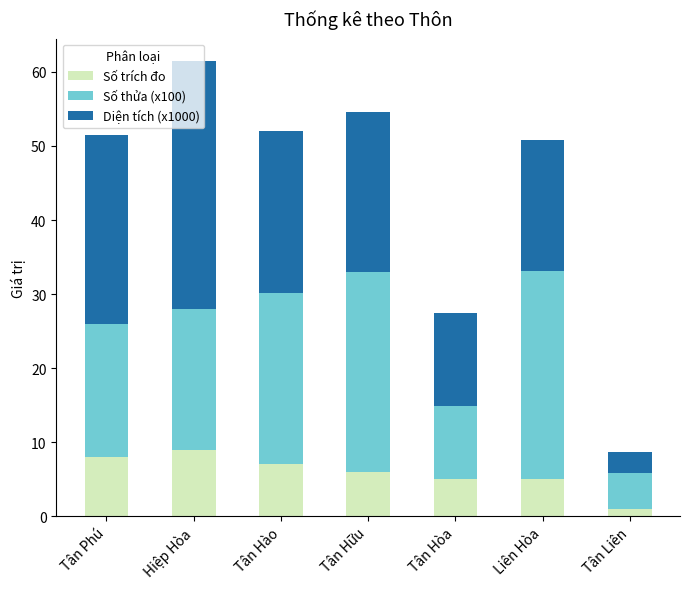

At which label does Số trích đo reach its minimum?

Tân Liên